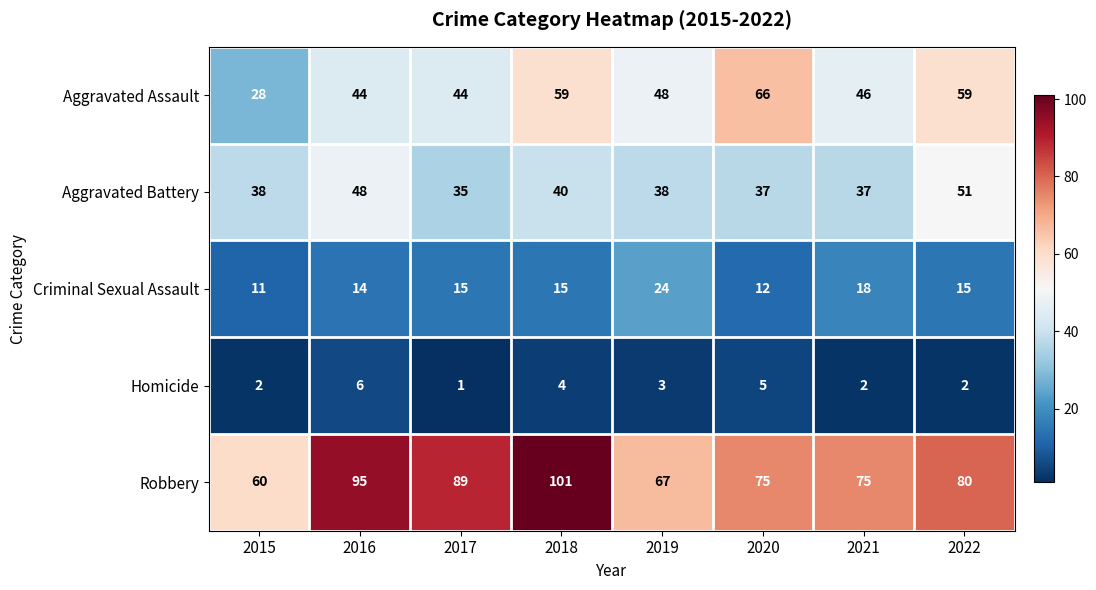

The value of Aggravated Assault at 2019 is 48. True or false?

True